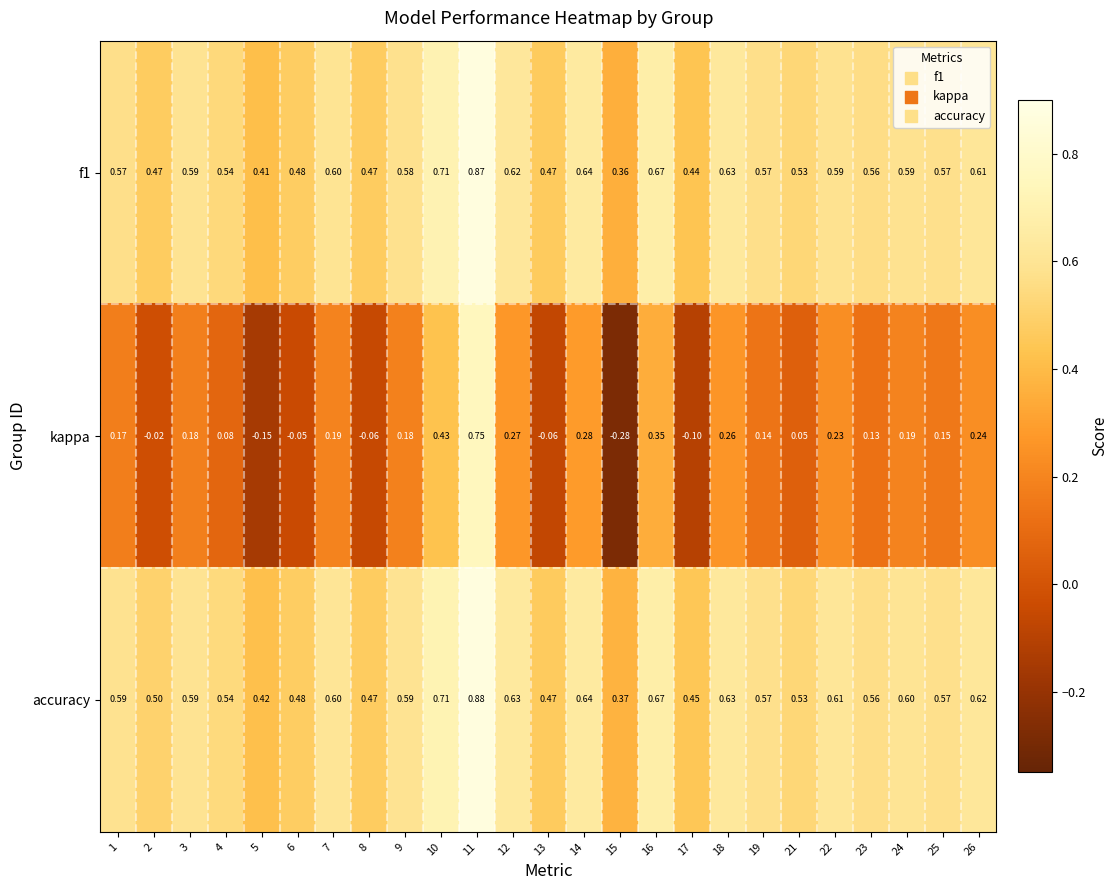

Which series has the largest total across all categories?

accuracy